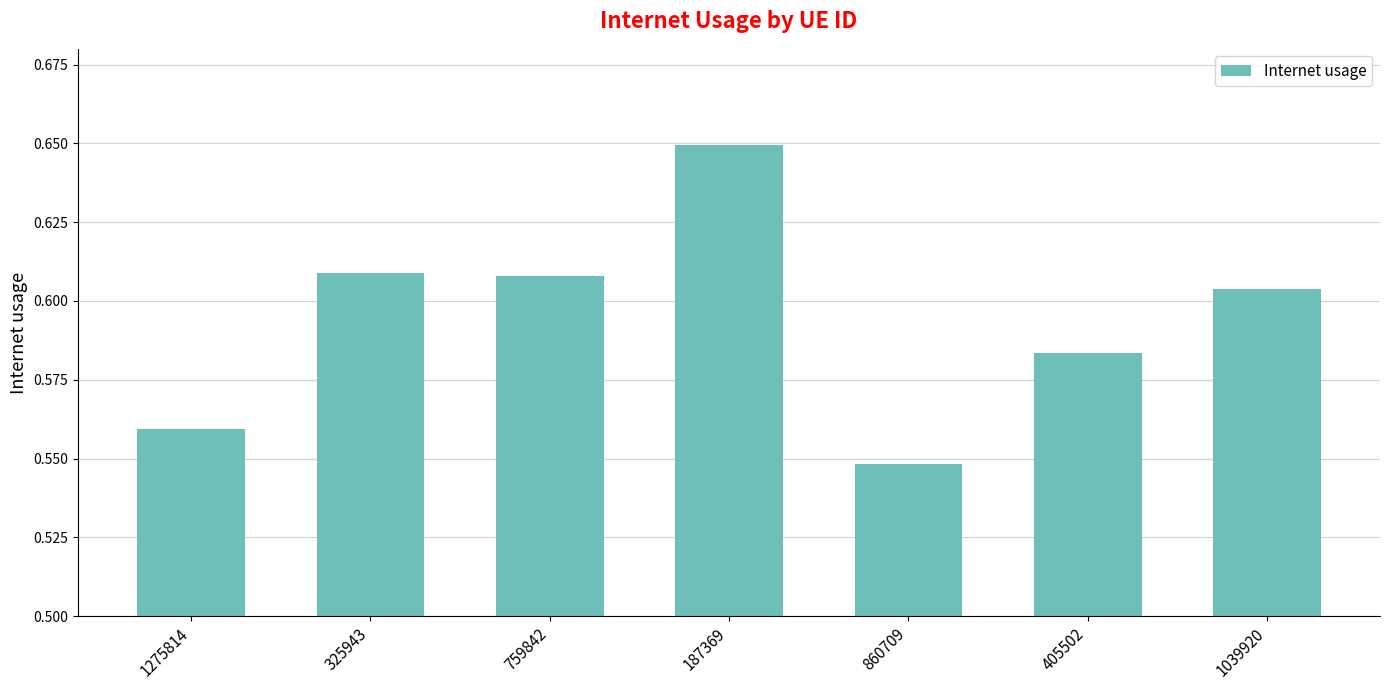

What is the difference between the second highest and minimum values?

0.1